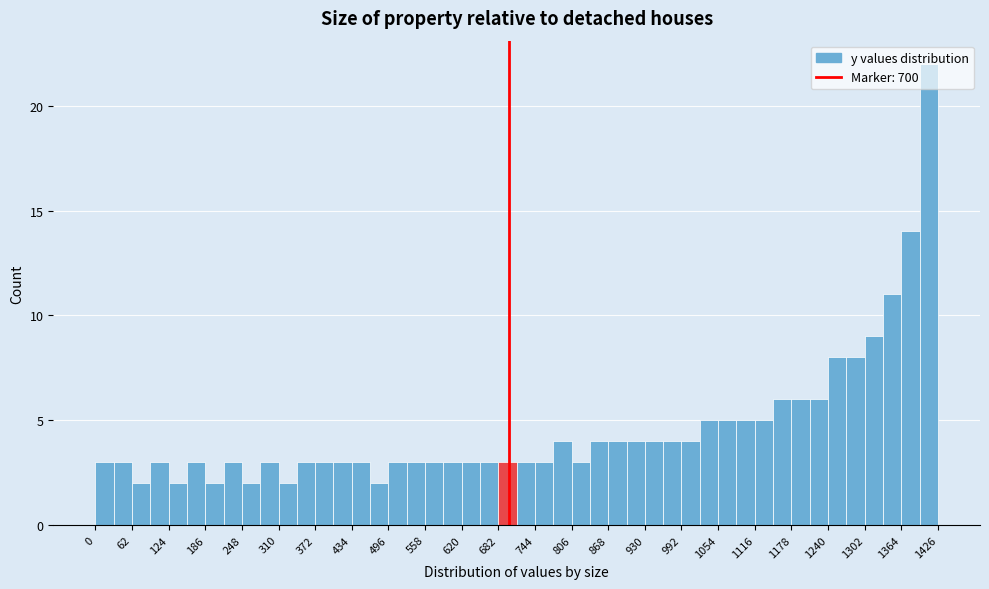

Around what value on the x-axis is the tallest bar? Give the approximate position of its centre, as read against the axis.

1410